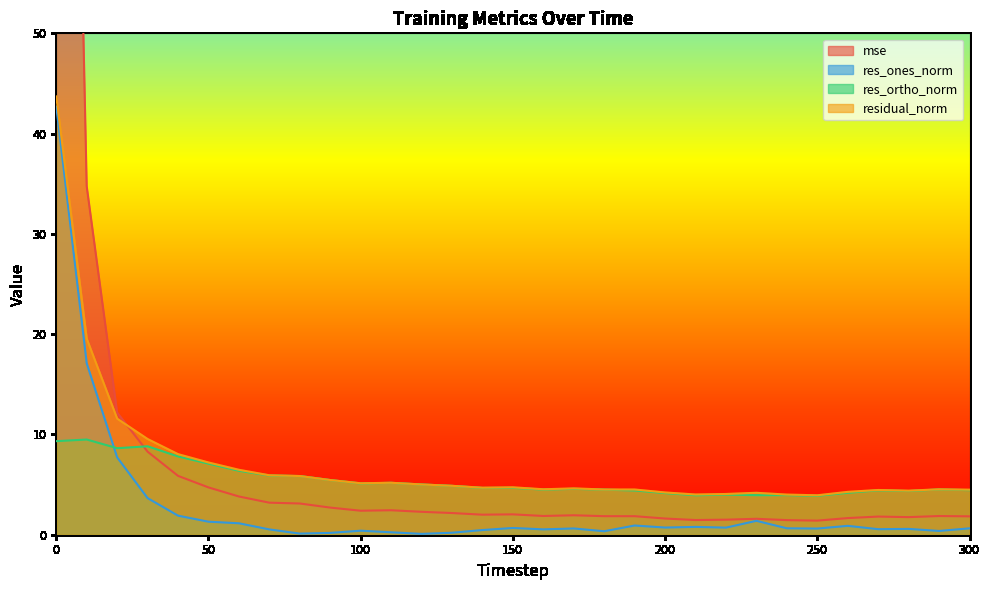

After their last crossing, which series has the higher values: res_ortho_norm or mse?

res_ortho_norm